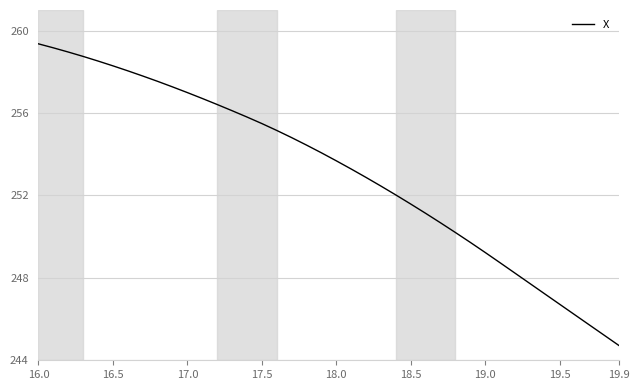

What is the difference between the maximum and minimum values?

14.6